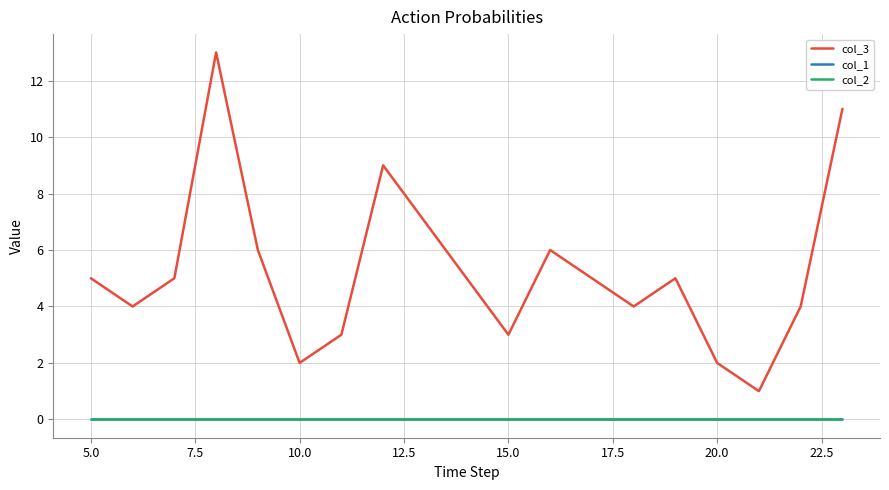

True or false: col_3 and col_2 intersect in this chart.

False